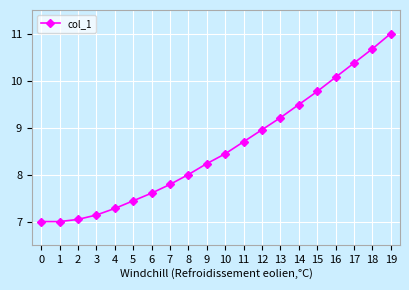

Is this an area chart (filled region under the line)?

No